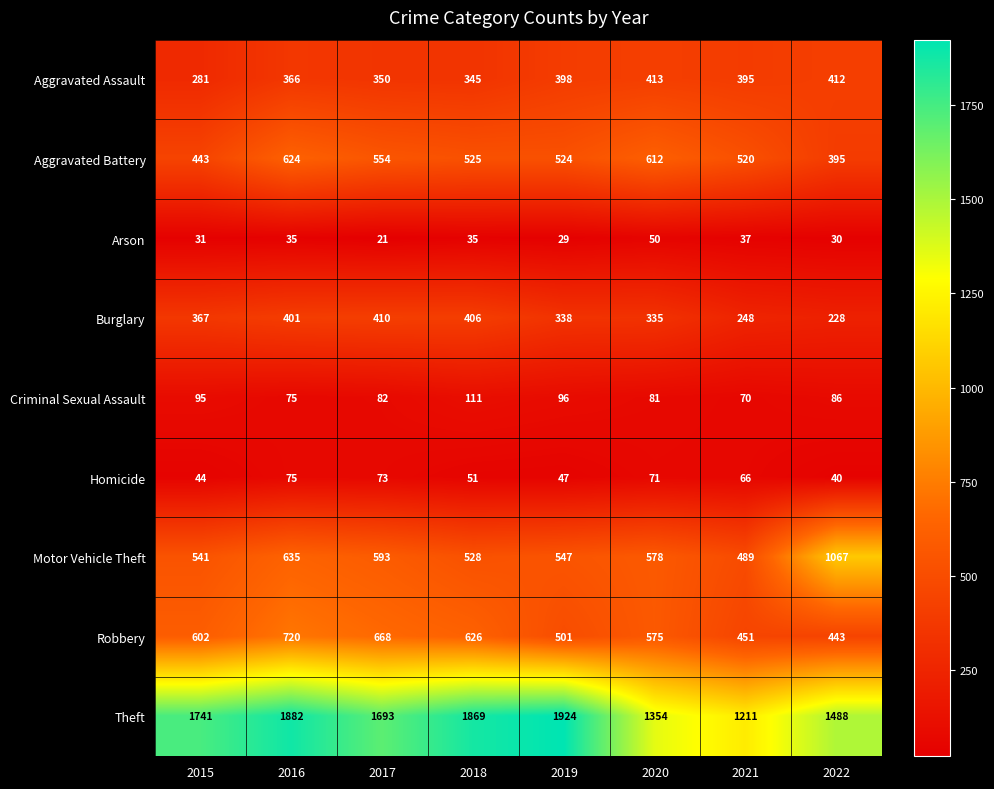

What is the spread (max minus min) of values at 2022?

1458